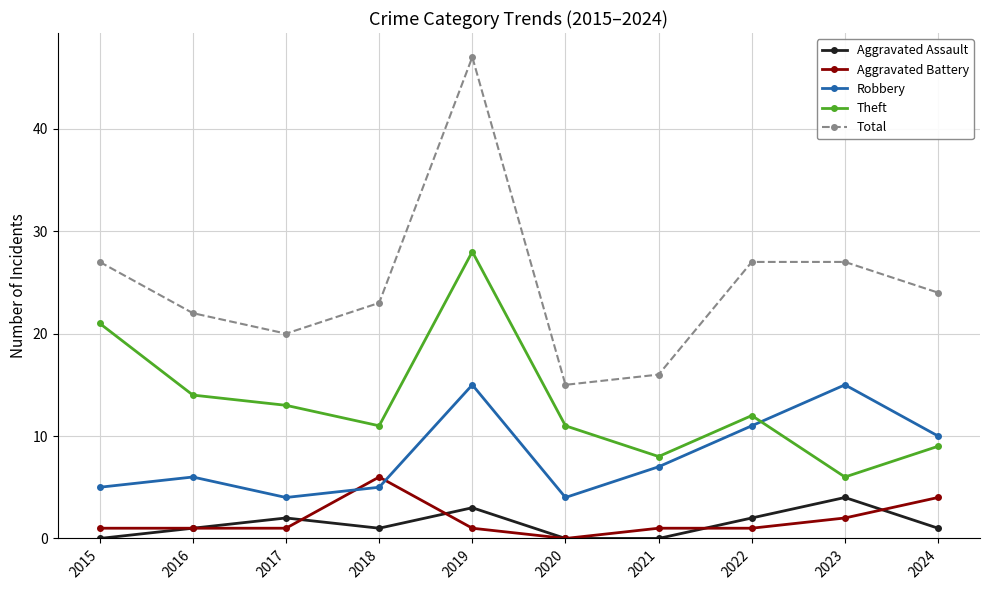

True or false: Aggravated Assault and Robbery cross at least once.

False